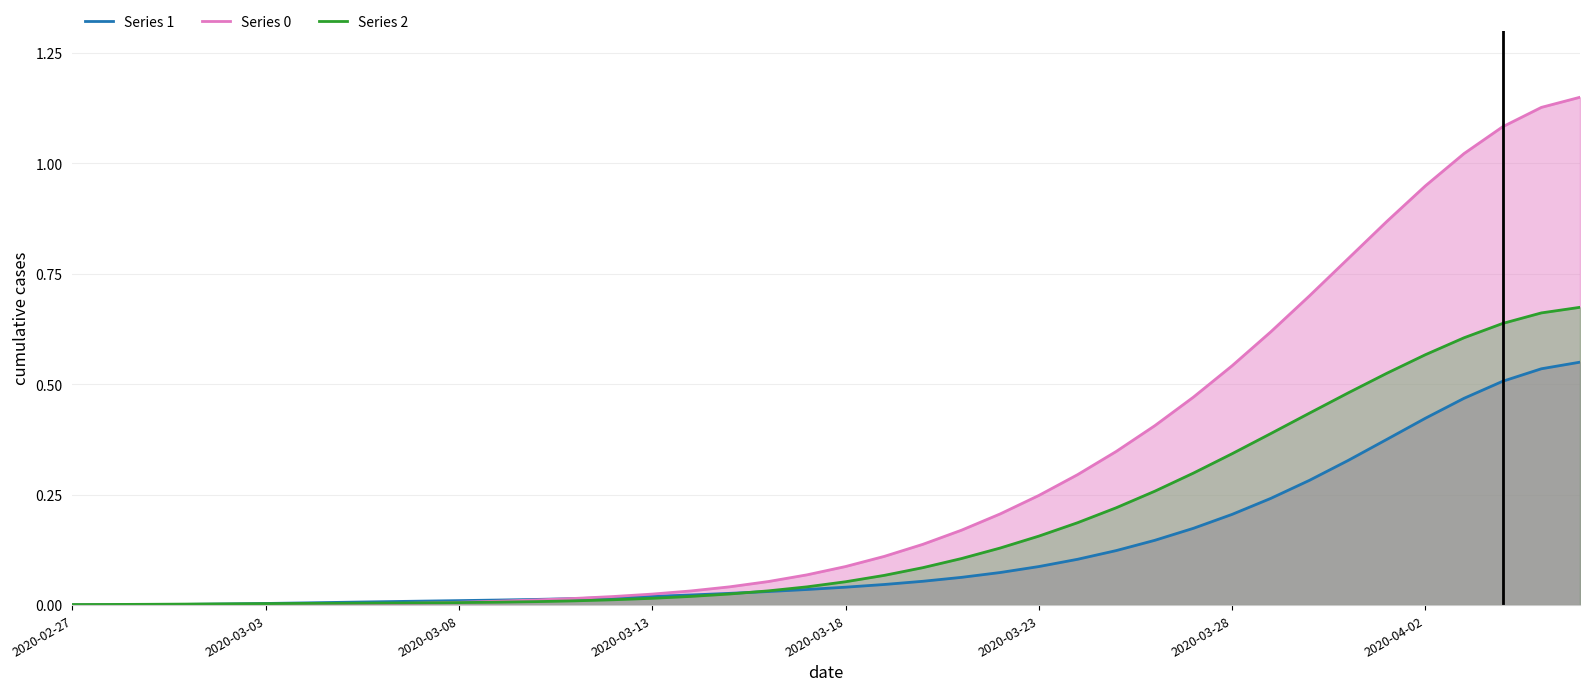

At how many categories does at least one series exceed 0?

40